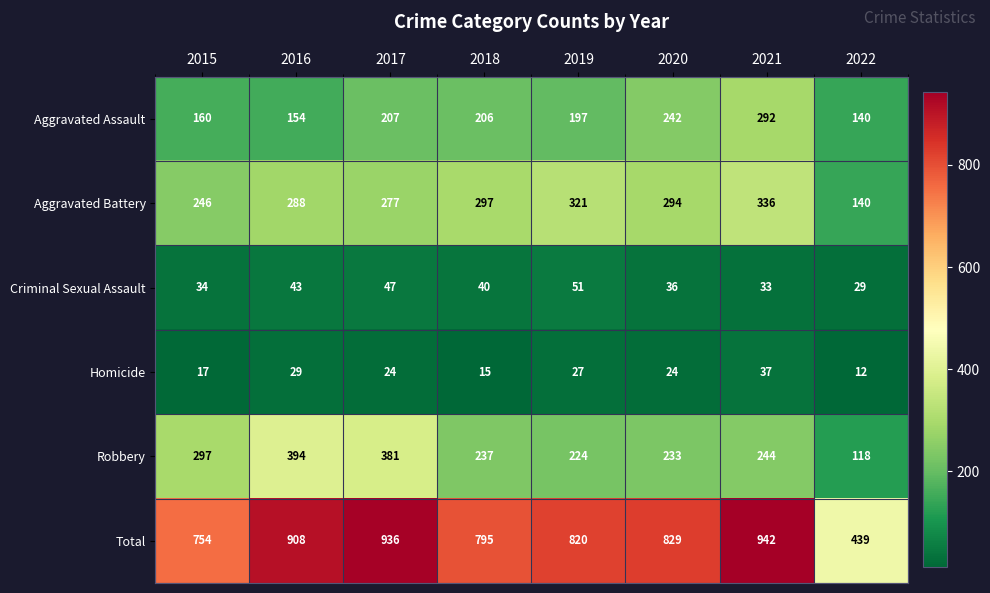

The value of Total at 2020 is 1478. True or false?

False